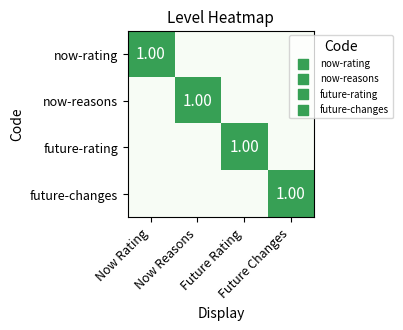

How many series are shown in this chart?

4